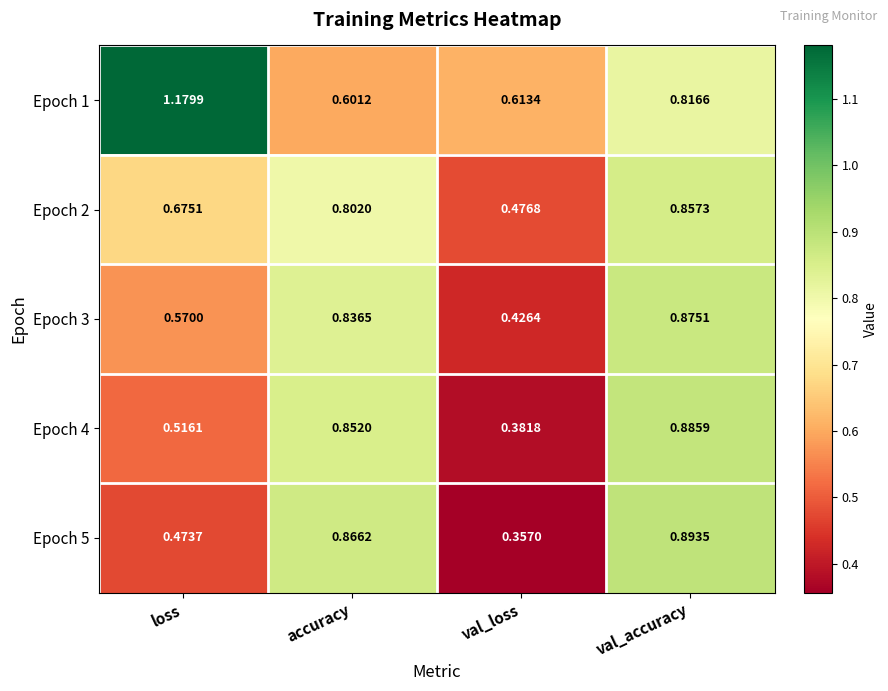

At which label is Epoch 5 closest to 0?

val_loss